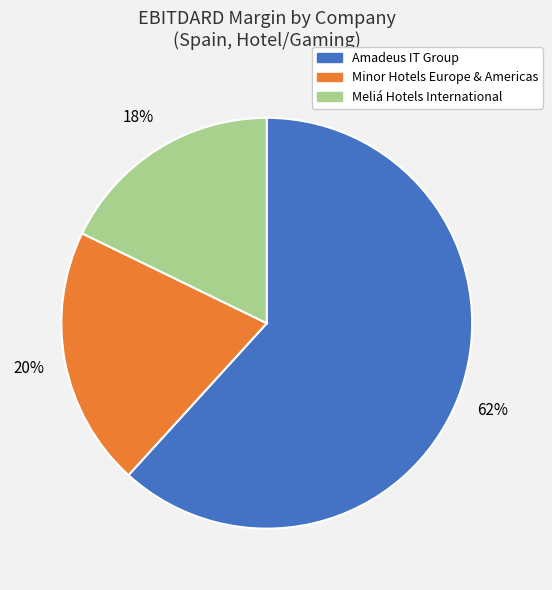

The Minor Hotels Europe & Americas slice represents 20% of the pie. True or false?

True